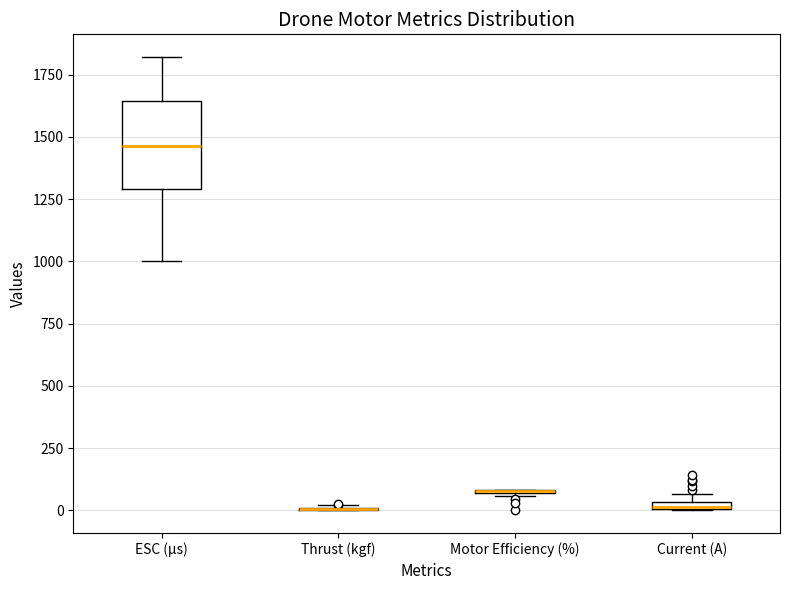

Which box is the tallest, from its lower edge to its upper edge?

ESC (µs)